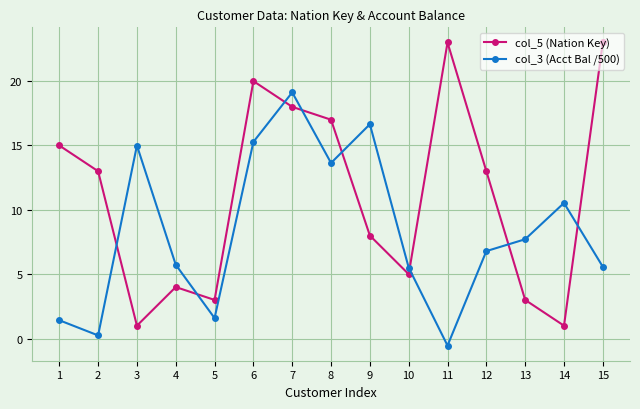

The col_5 (Nation Key) series shows 18.0 at 7. True or false?

True